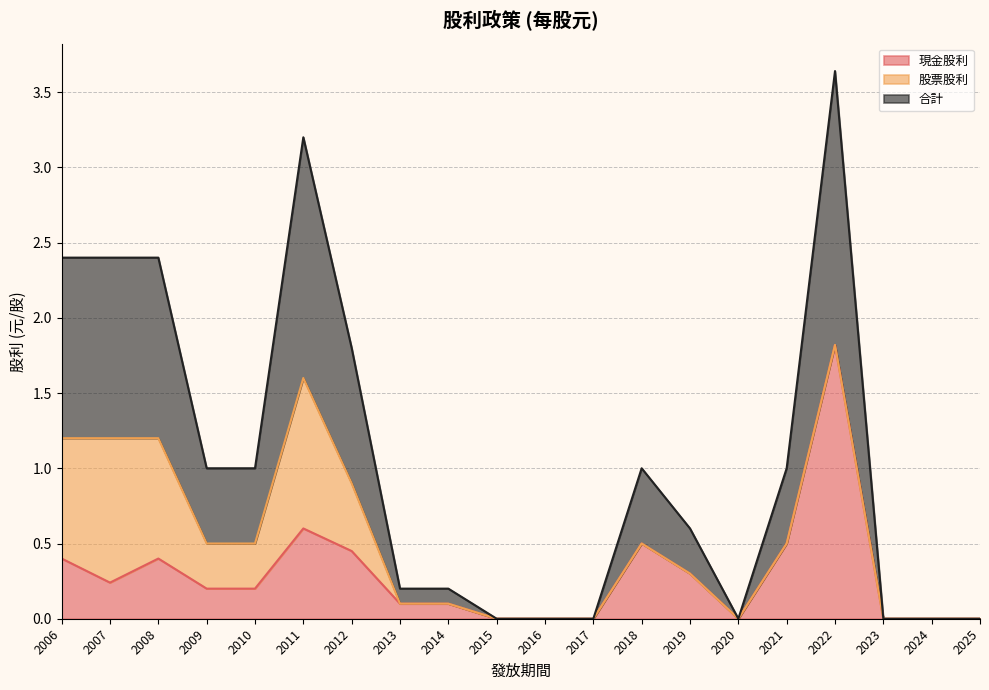

Is it true that 現金股利 equals 0.5 at 2012?

True